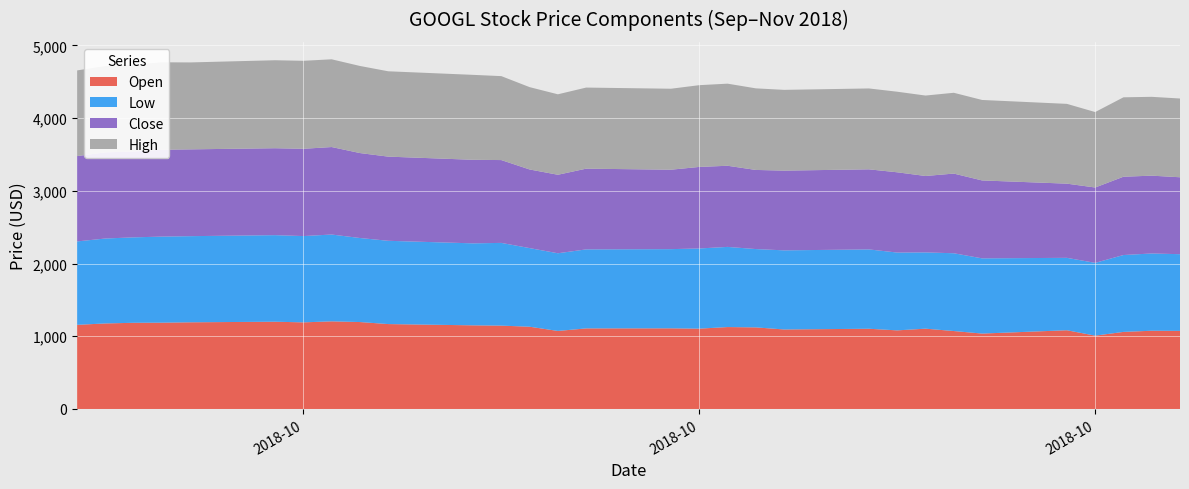

Reading left to right, what are all the values shown in this chart?

Open: 1157.2	1176.2	1185.2	1186.7	1191.9	1199.9	1191.0	1205.0	1195.3	1167.5	1150.1	1146.2	1131.1	1072.9	1108.0	1108.9	1104.6	1126.5	1121.8	1093.4	1103.1	1080.9	1104.2	1071.8	1037.0	1082.5	1008.5	1059.8	1075.8	1073.7
Low: 1146.9	1168.0	1174.8	1183.6	1184.5	1190.3	1186.6	1193.8	1155.6	1145.1	1127.4	1137.6	1081.1	1068.3	1086.4	1089.0	1102.5	1102.2	1077.1	1087.8	1091.0	1070.0	1048.7	1069.6	1034.1	995.8	1000.8	1057.0	1062.5	1054.6
Close: 1173.4	1184.7	1180.5	1194.6	1193.5	1195.3	1200.1	1202.9	1168.2	1157.3	1149.0	1138.8	1081.2	1079.3	1110.1	1092.2	1121.3	1115.7	1088.0	1096.5	1101.2	1103.7	1050.7	1095.6	1071.5	1020.1	1036.2	1076.8	1070.0	1057.8
High: 1178.0	1186.9	1194.2	1202.1	1195.4	1209.9	1210.0	1206.4	1197.5	1173.5	1168.0	1154.3	1132.2	1106.4	1115.0	1113.4	1124.2	1129.0	1121.8	1110.4	1112.2	1107.9	1106.1	1111.0	1106.5	1097.0	1037.5	1091.9	1084.0	1083.0